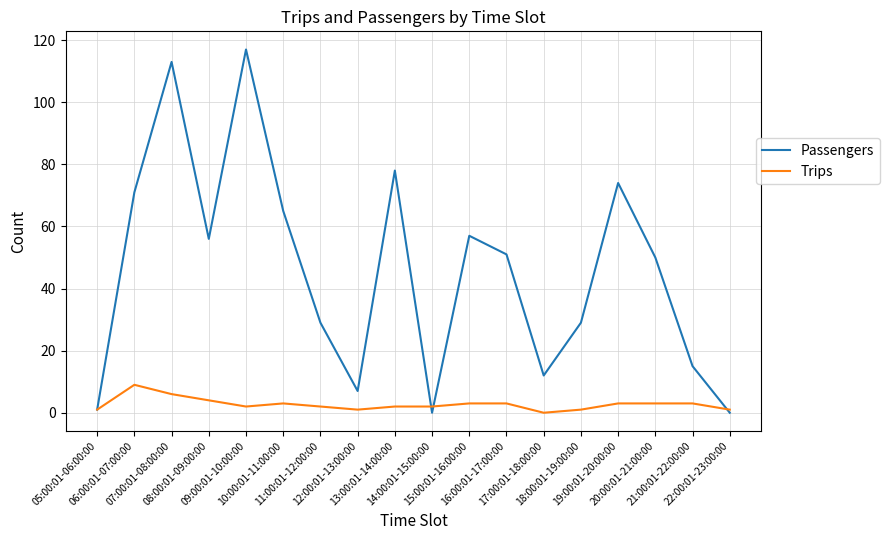

What is the highest value of the Passengers series?

117